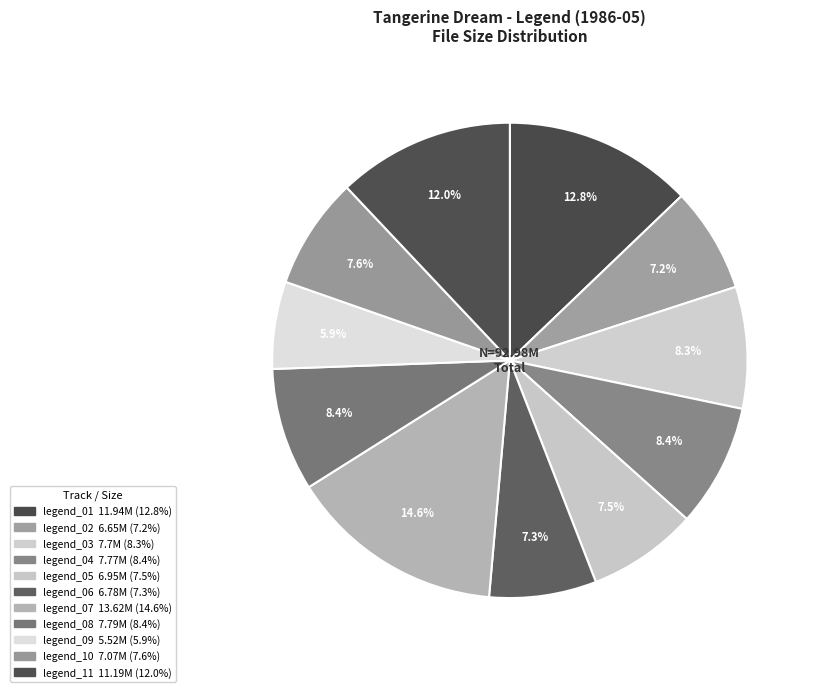

The legend_09 slice represents 6% of the pie. True or false?

True